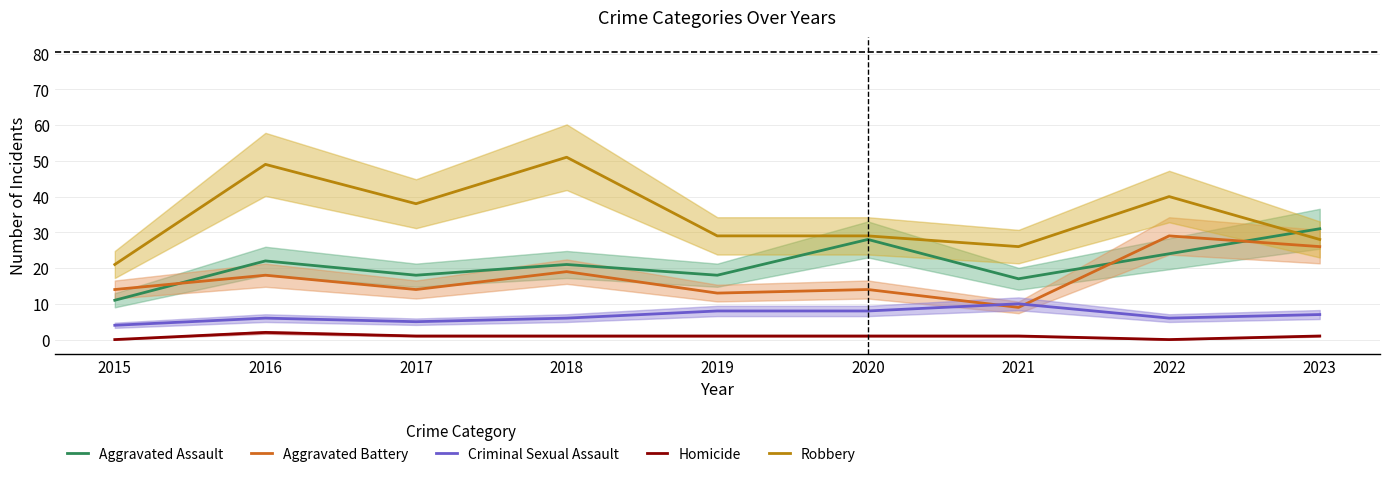

At which label does Aggravated Assault first exceed 21?

2016